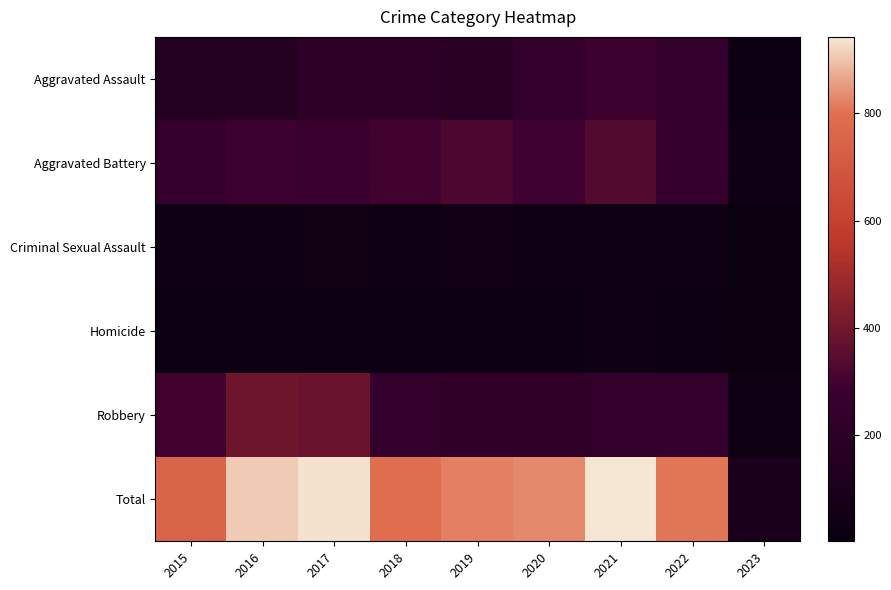

Reading right to left, extract all data points from this chart.

Aggravated Assault: 2023=26	2022=239	2021=292	2020=242	2019=197	2018=206	2017=207	2016=154	2015=160
Aggravated Battery: 2023=34	2022=261	2021=336	2020=294	2019=321	2018=297	2017=277	2016=288	2015=246
Criminal Sexual Assault: 2023=4	2022=39	2021=33	2020=36	2019=51	2018=40	2017=47	2016=43	2015=34
Homicide: 2023=3	2022=23	2021=37	2020=24	2019=27	2018=15	2017=24	2016=29	2015=17
Robbery: 2023=35	2022=245	2021=244	2020=233	2019=224	2018=237	2017=381	2016=394	2015=297
Total: 2023=102	2022=807	2021=942	2020=829	2019=820	2018=795	2017=936	2016=908	2015=754